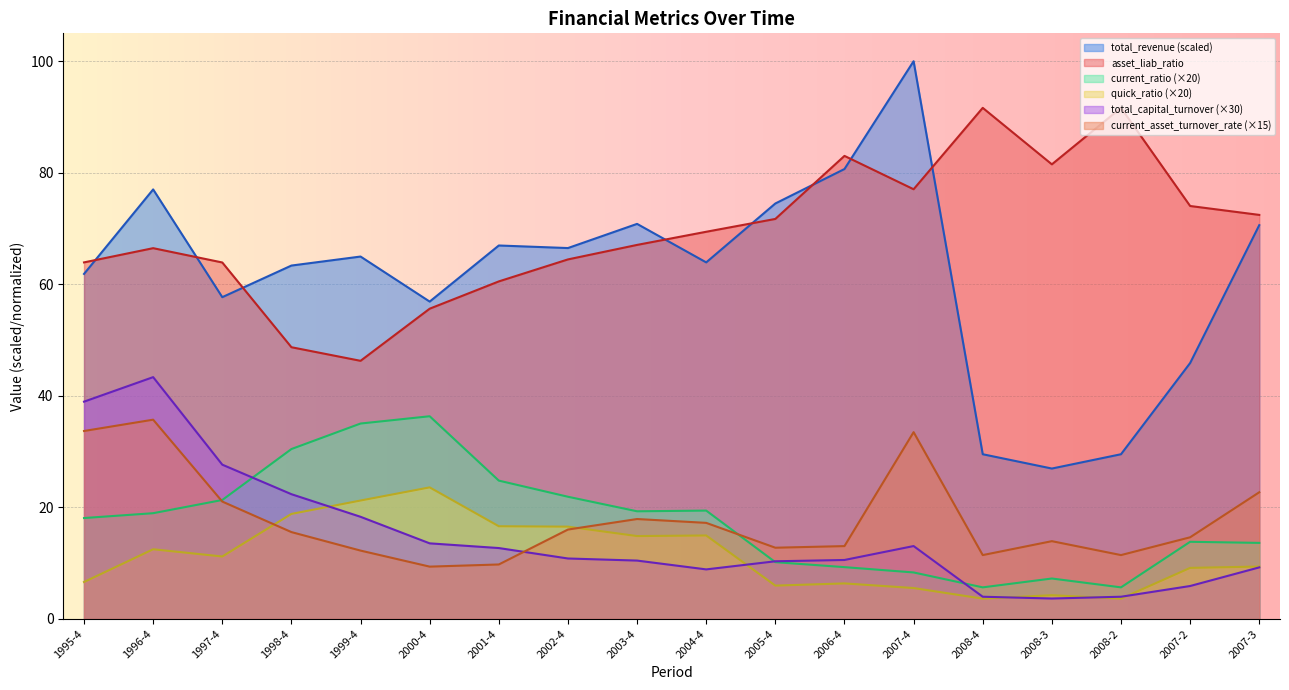

What value does the total_revenue series have at 1997-4?

57.7